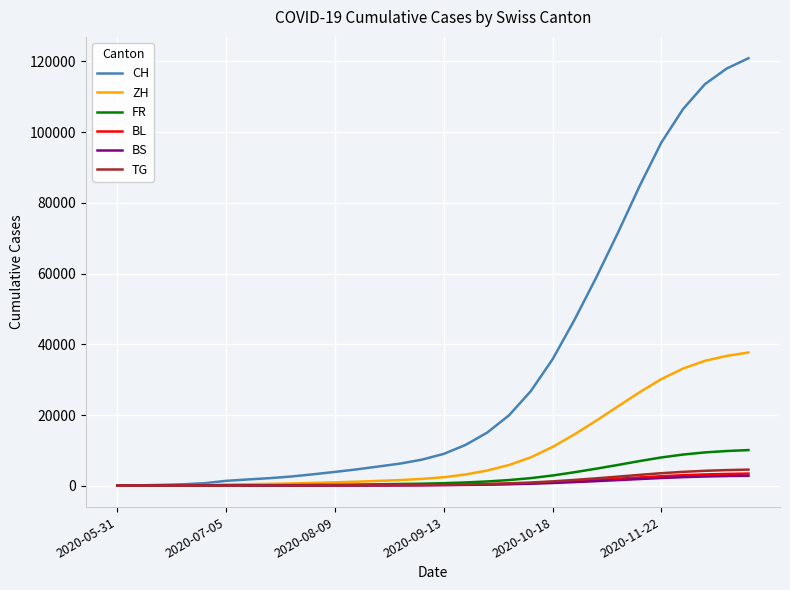

What are all the series names shown in the legend?

CH, ZH, FR, BL, BS, TG